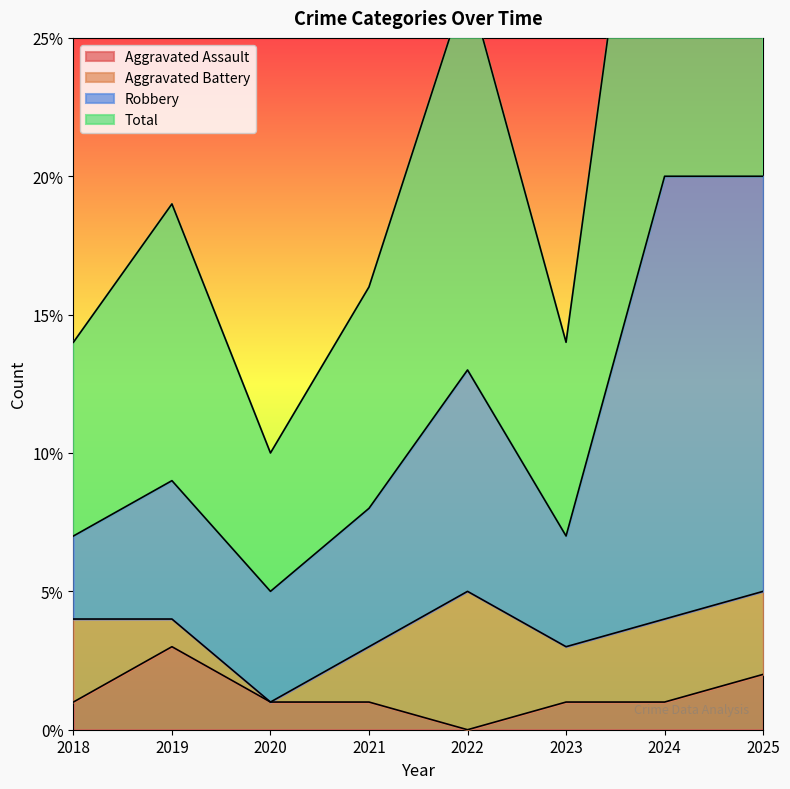

Which series has the largest total across all categories?

Total